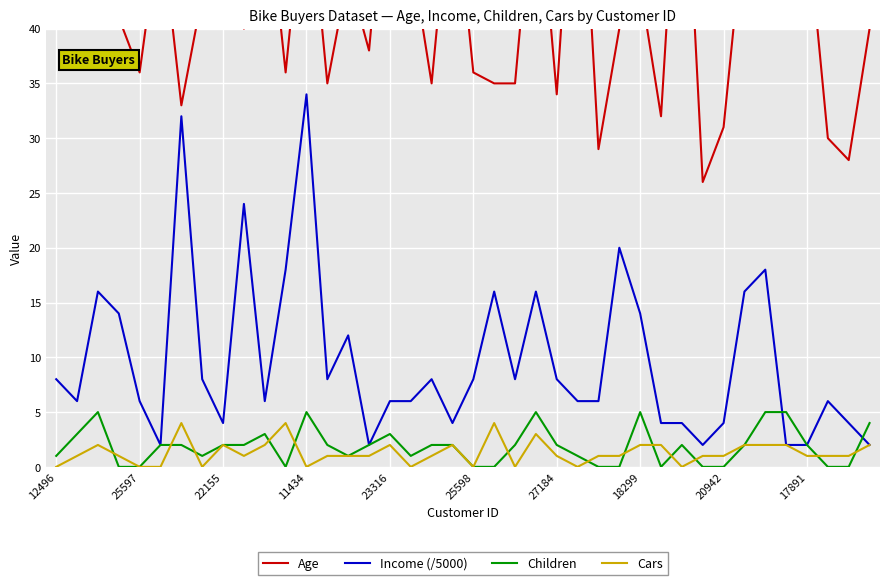

True or false: Age and Cars cross at least once.

False